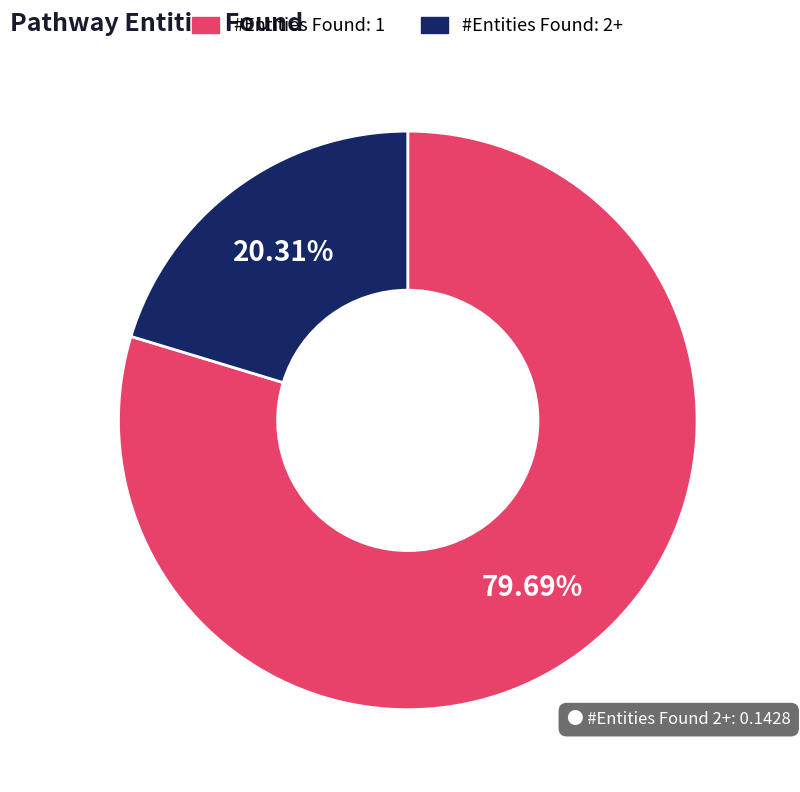

Does any single category account for the majority?

Yes